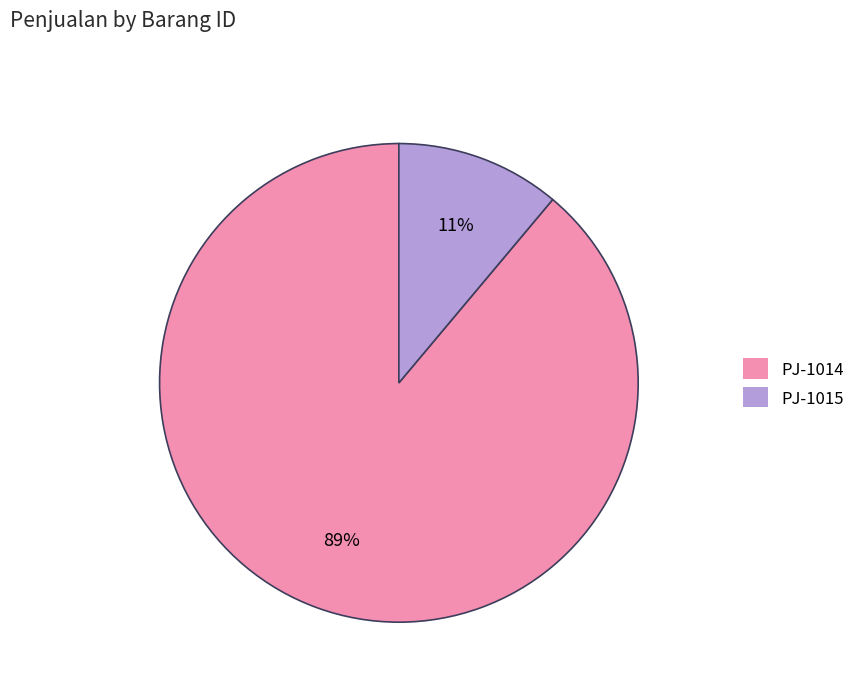

To the nearest percent, what portion does PJ-1014 represent?

89%